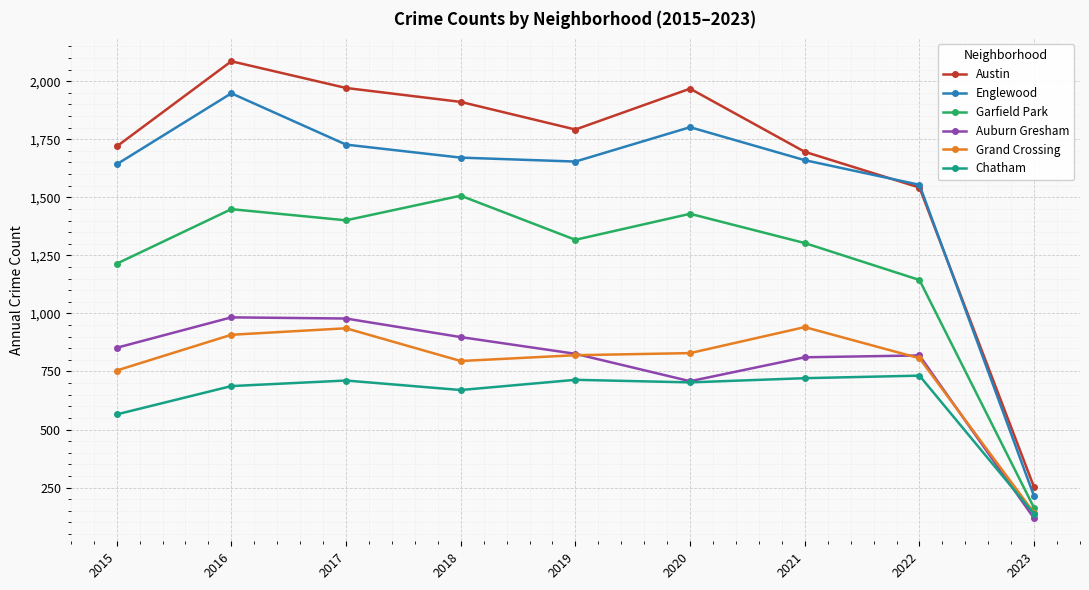

How many lines are shown in the chart?

6